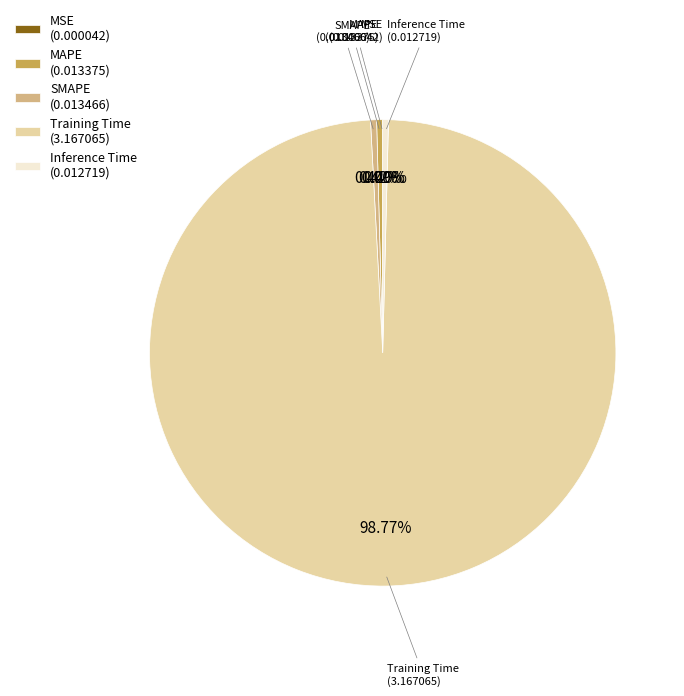

To the nearest percent, what is the average slice percentage?

20%